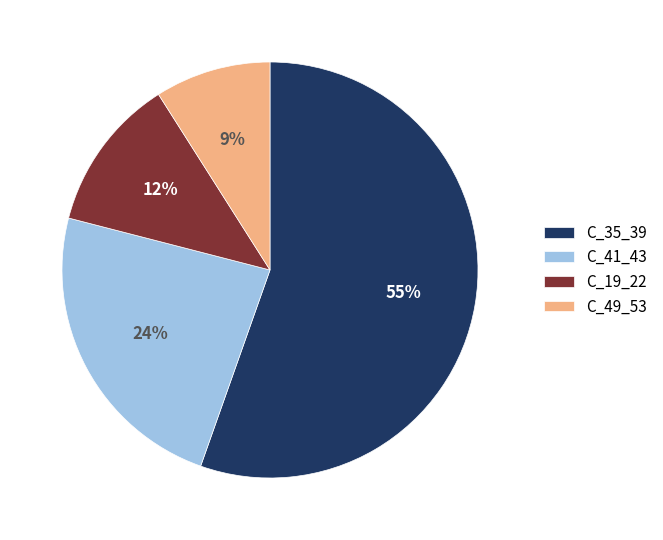

Combined, do C_19_22 and C_49_53 account for over 50%?

No